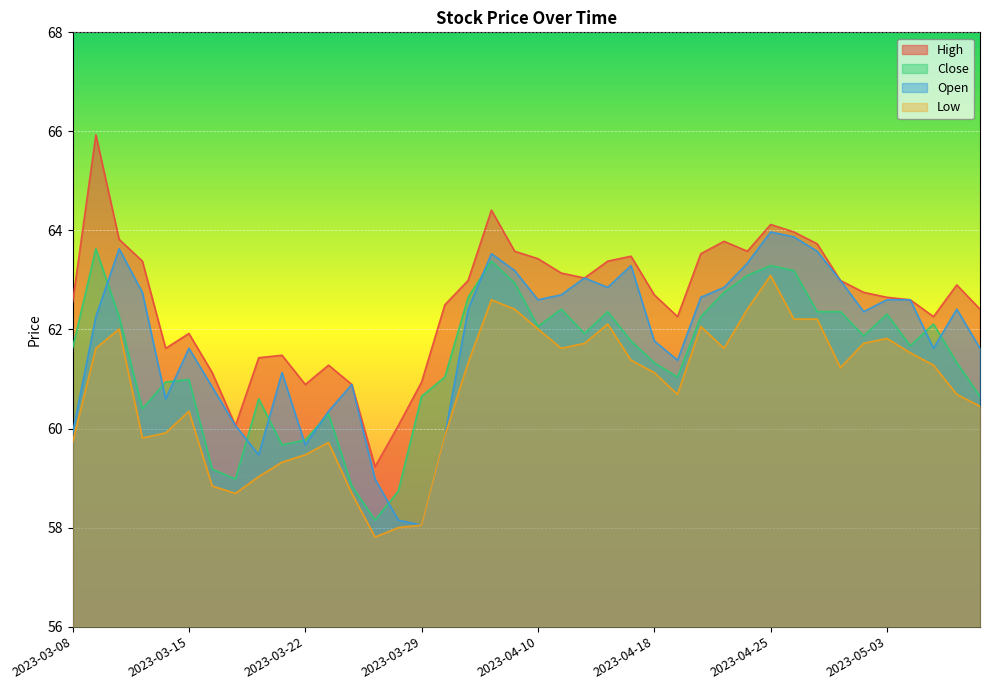

Rank the series by their maximum value, from lowest to highest.

Low, Close, Open, High